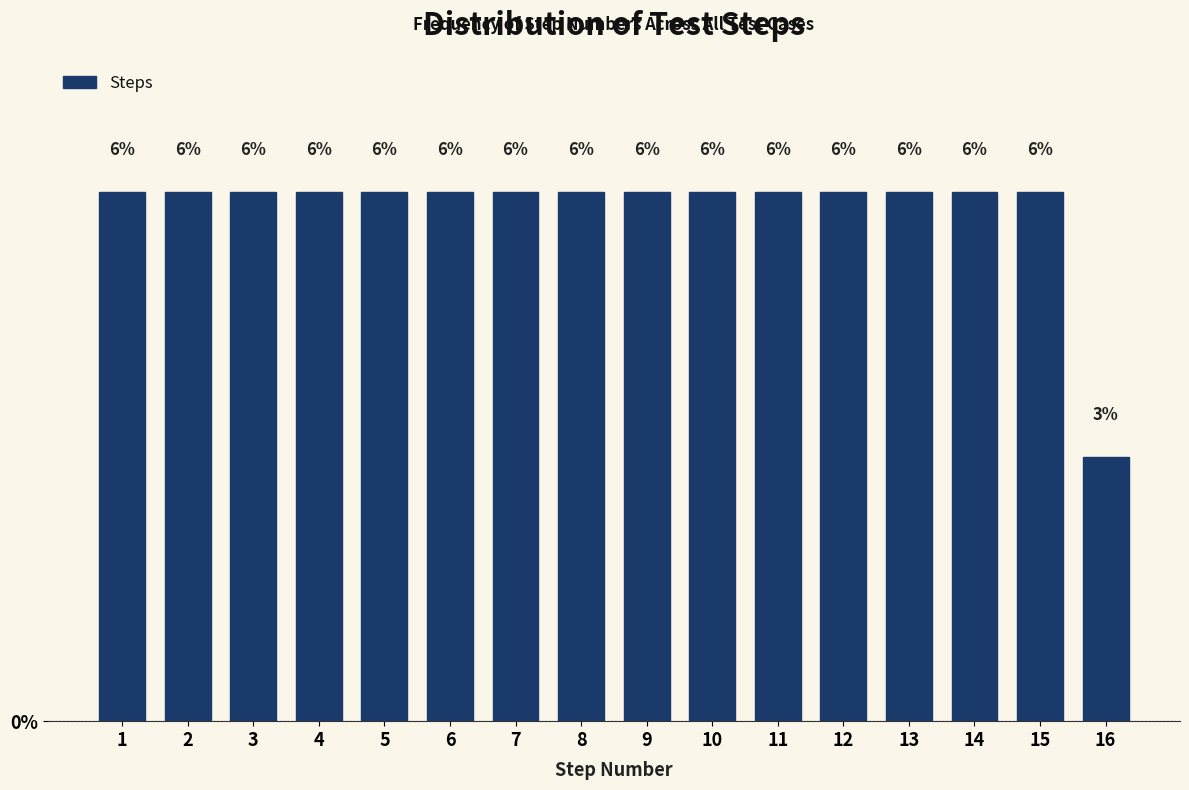

How many bars are there in total?

16